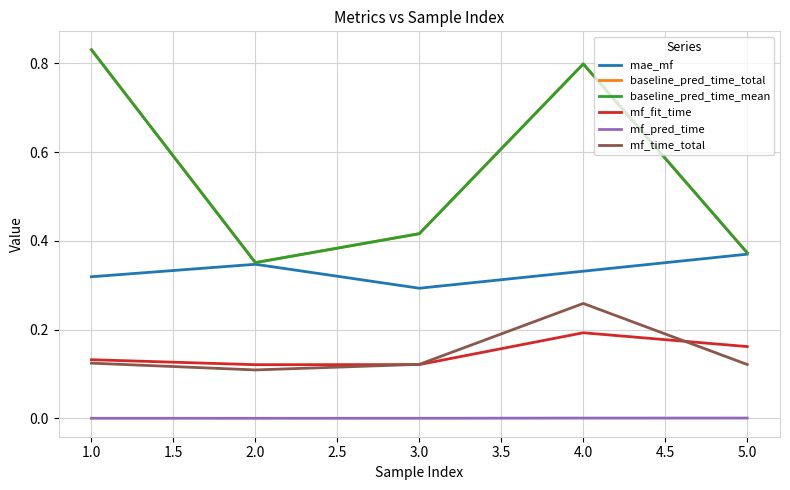

What is the value of the baseline_pred_time_mean point at the 2nd from the left?

0.4